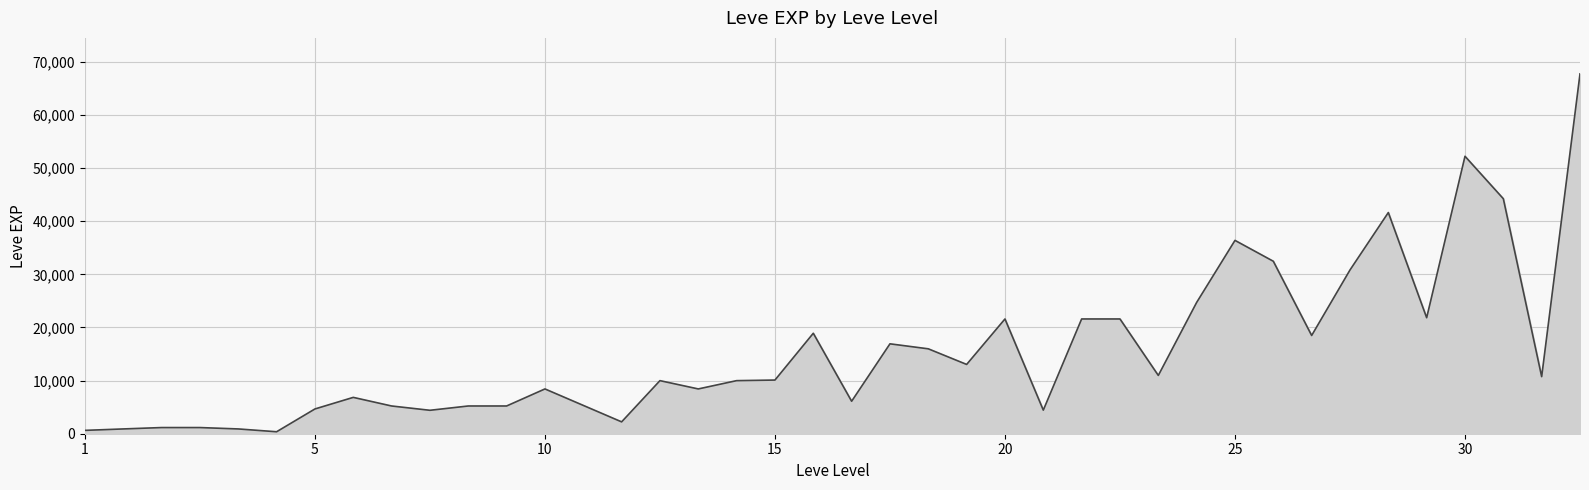

What is the maximum value shown in the chart?

67730